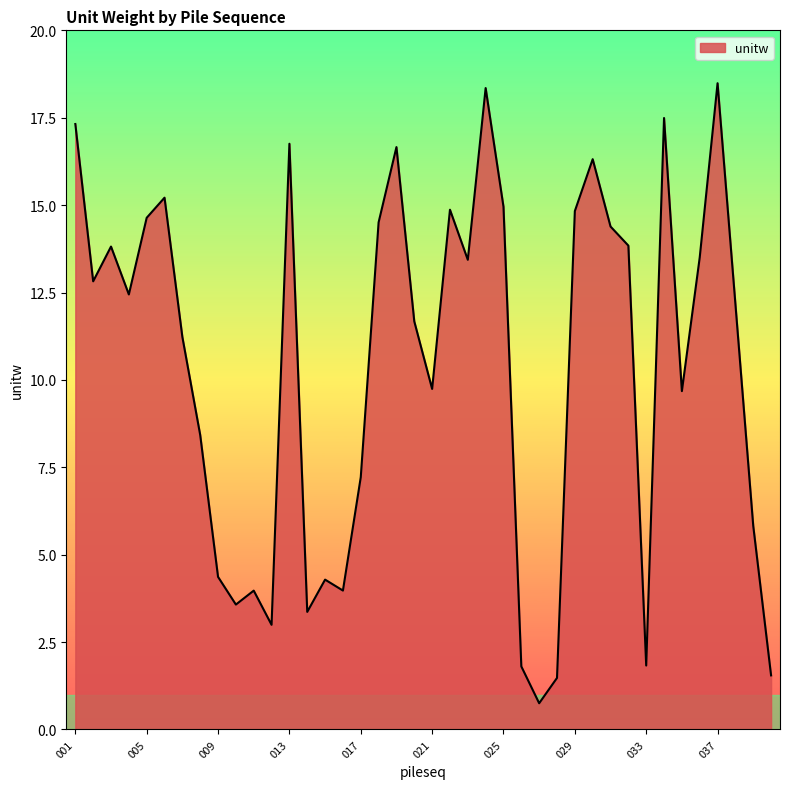

What is the difference between the second highest and minimum values?

17.6